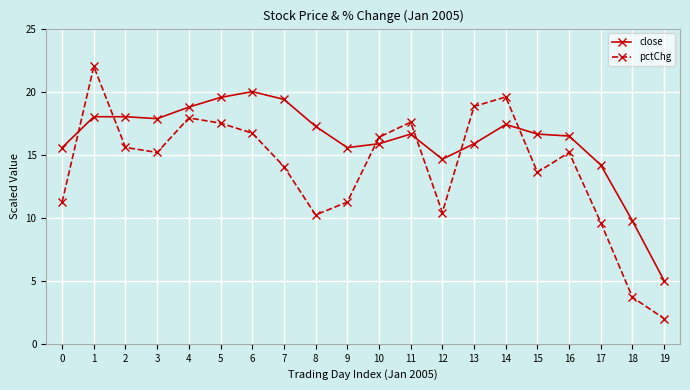

What is the total value across all series at 5?

37.0